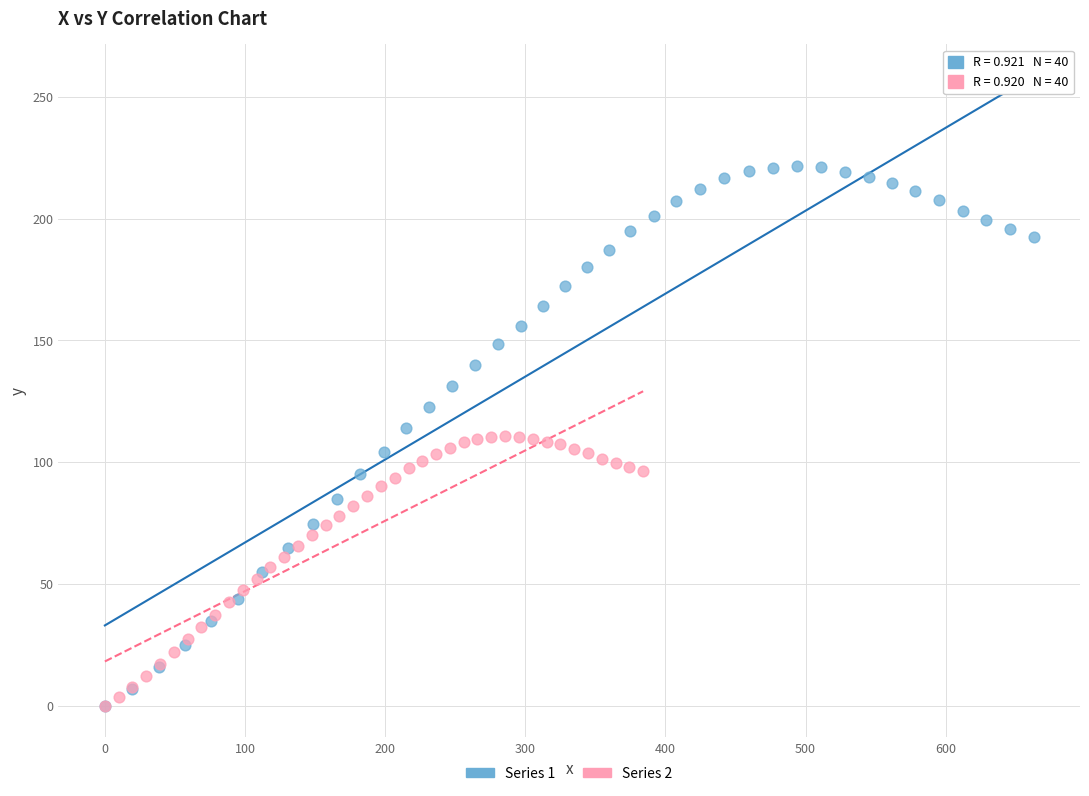

Which series has the largest Y range (max minus min)?

Series 1